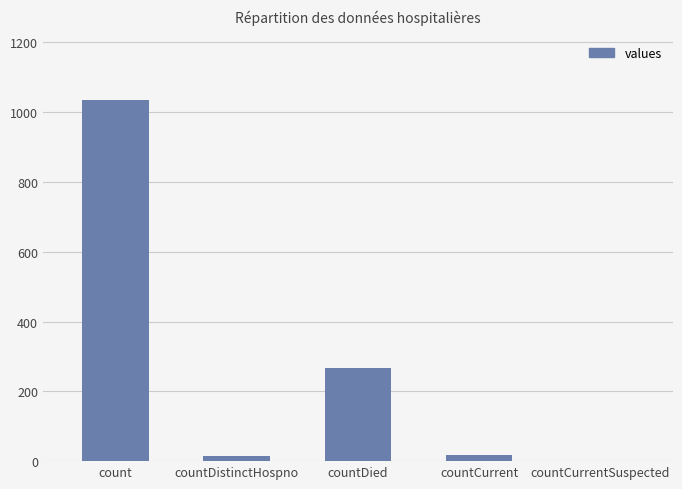

What is the sum of the values at countCurrentSuspected and countDied?

266